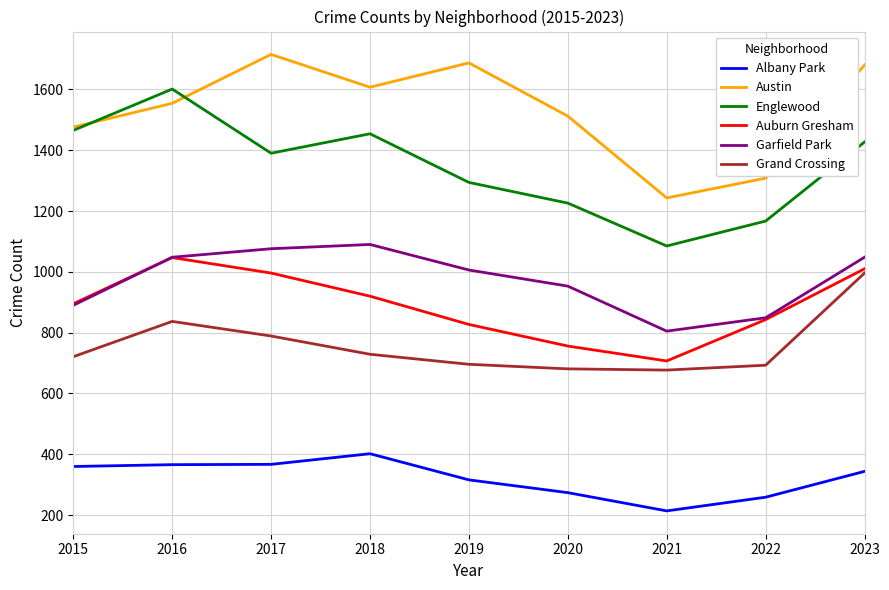

True or false: Garfield Park has a value of 303 at 2018.

False